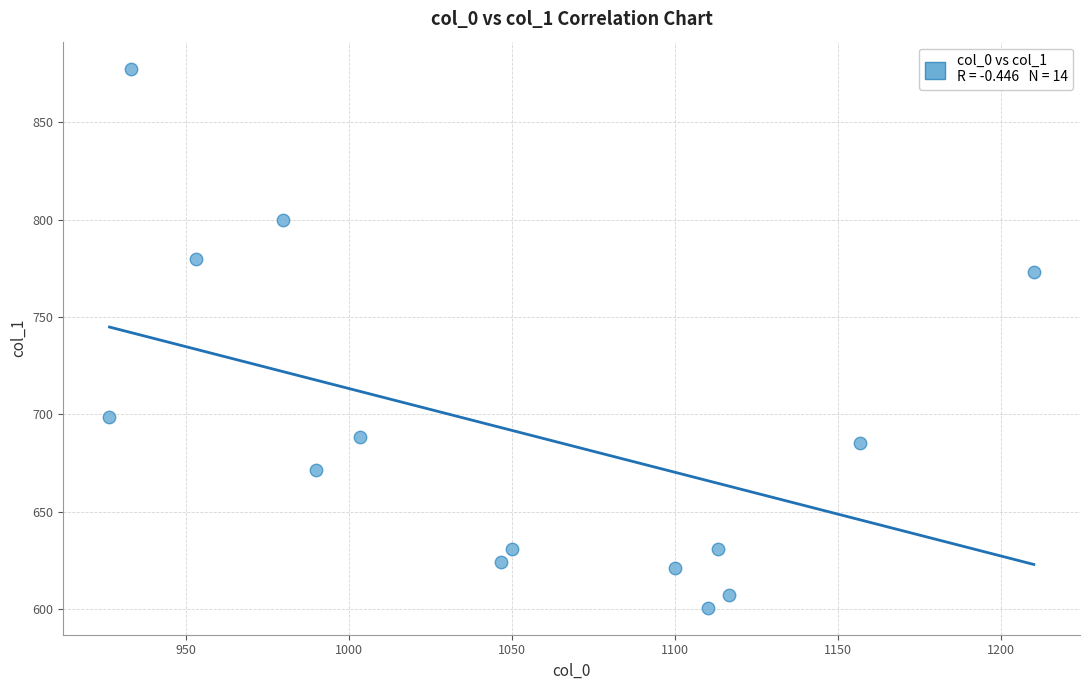

What Y value in the scatter plot is closest to 739?

772.9